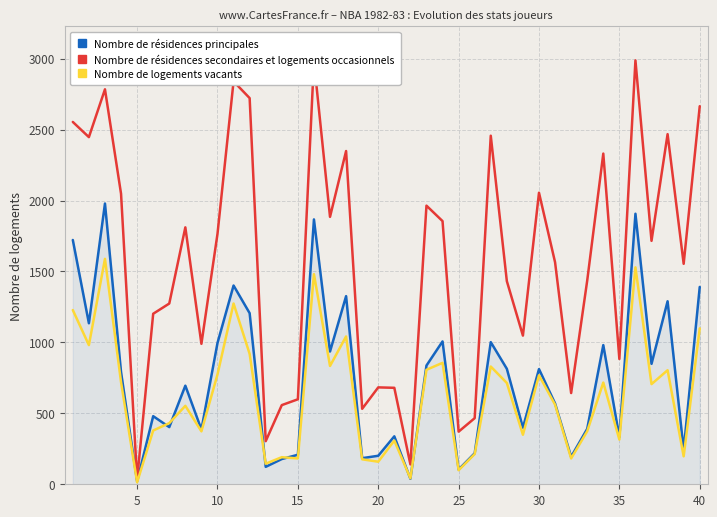

Which series has the widest spread of values?

Nombre de résidences secondaires et logements occasionnels